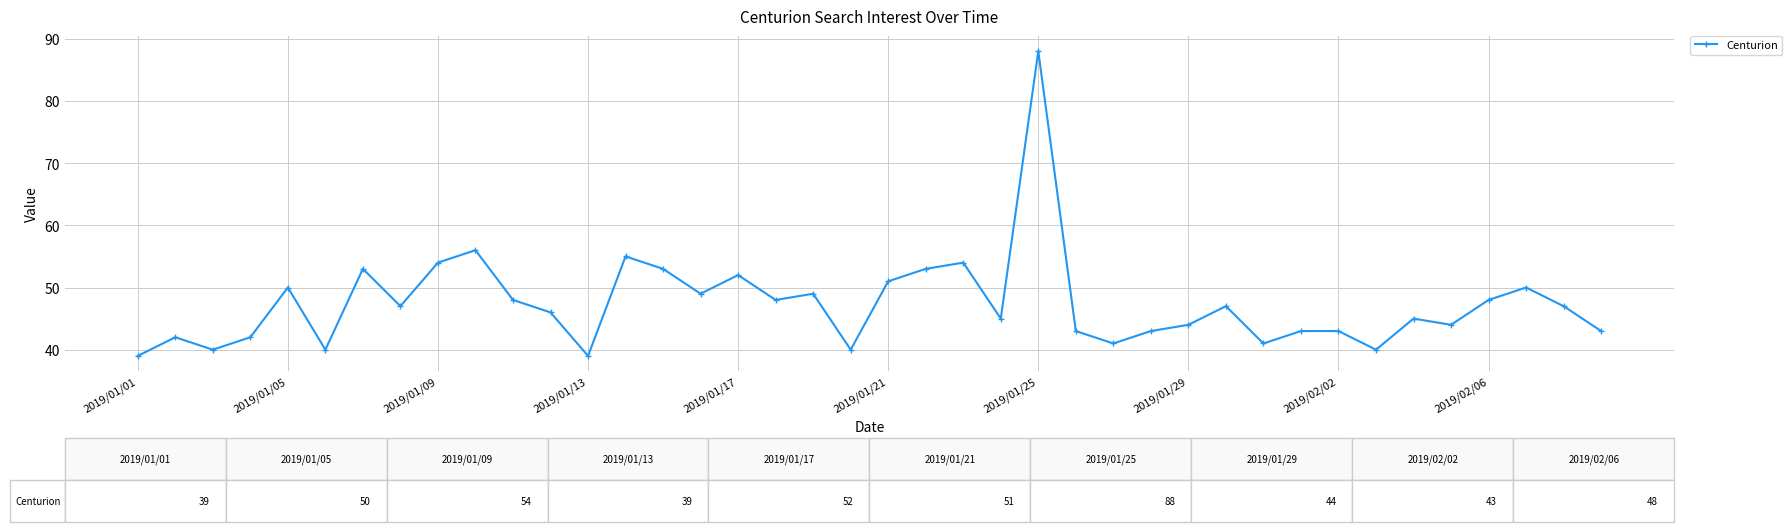

What is the value of the 40th point from the left?

43